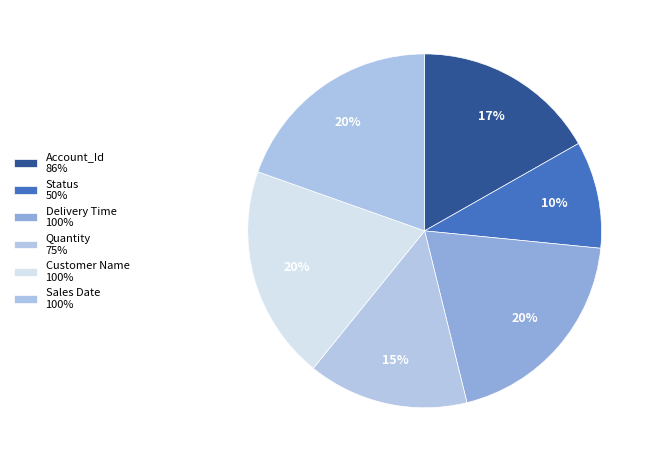

To the nearest percent, what portion does Quantity represent?

15%